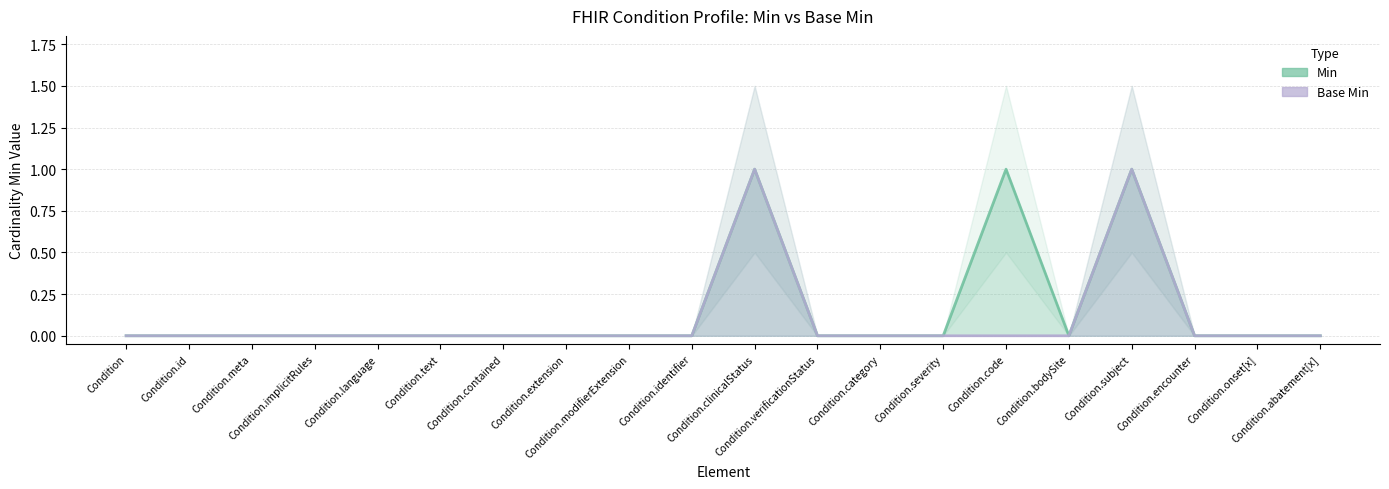

Reading right to left, transcribe all the data shown in this chart.

Min: 0	0	0	1	0	1	0	0	0	1	0	0	0	0	0	0	0	0	0	0
Base Min: 0	0	0	1	0	0	0	0	0	1	0	0	0	0	0	0	0	0	0	0